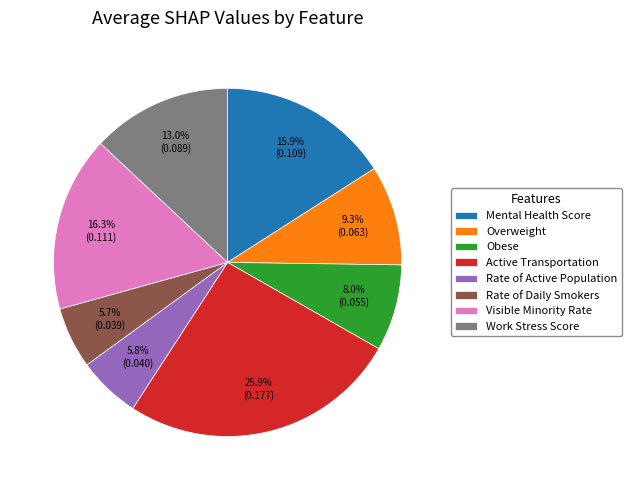

What percentage is the Active Transportation slice, to the nearest percent?

26%